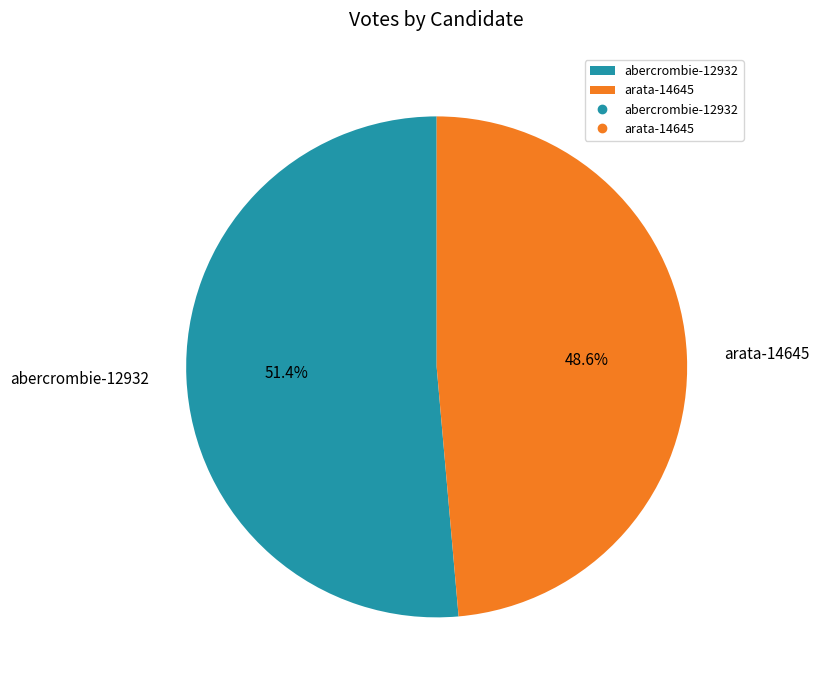

Between arata-14645 and abercrombie-12932, which is larger?

abercrombie-12932